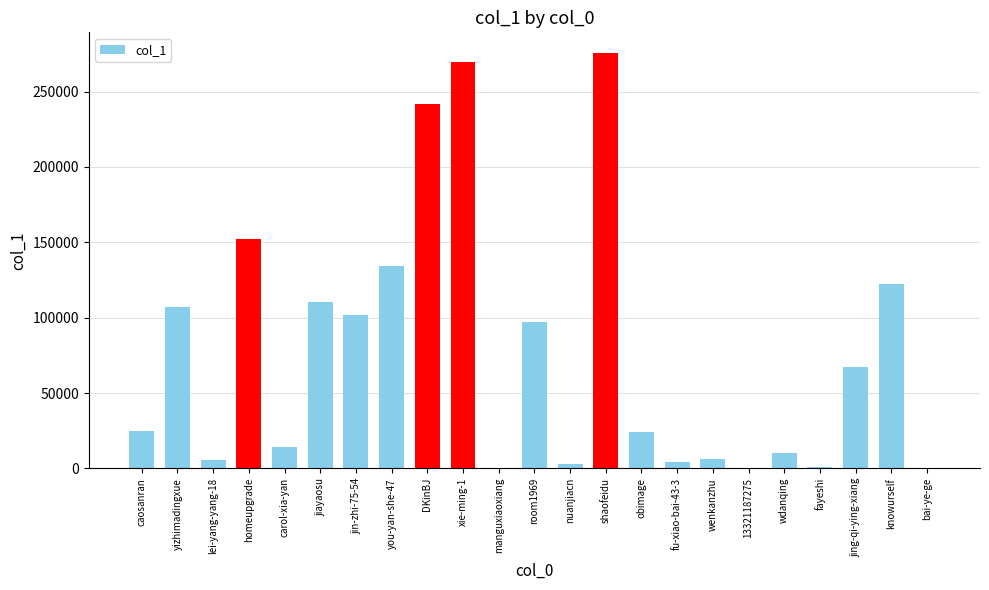

Approximately how many times larger is the value at yizhimadingxue compared to carol-xia-yan?

7.7